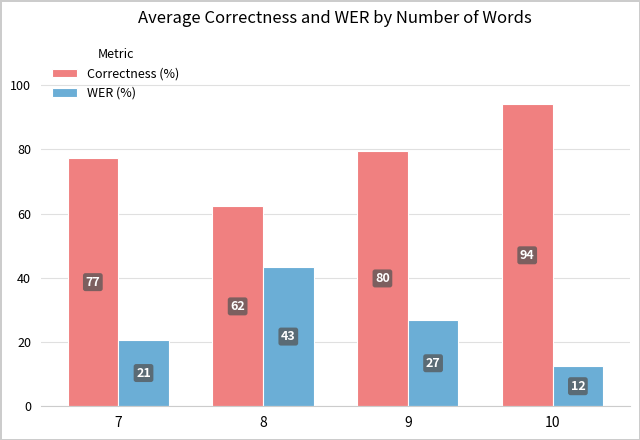

What is the average value of the Correctness (%) series?

78.3